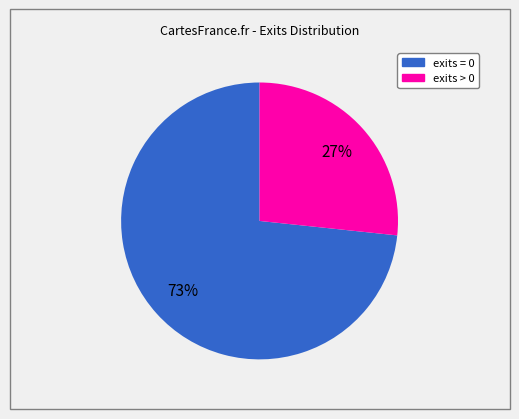

What is the smallest slice in the pie chart?

exits > 0